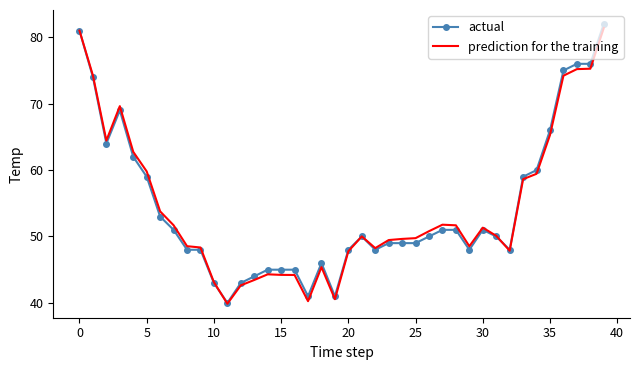

What is the maximum value for prediction for the training?

81.4